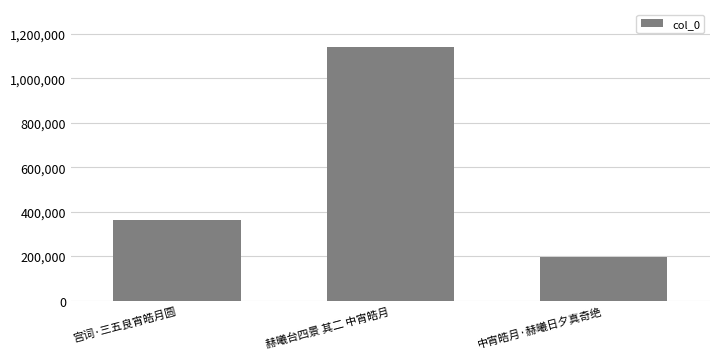

How many values are below 362135?

1